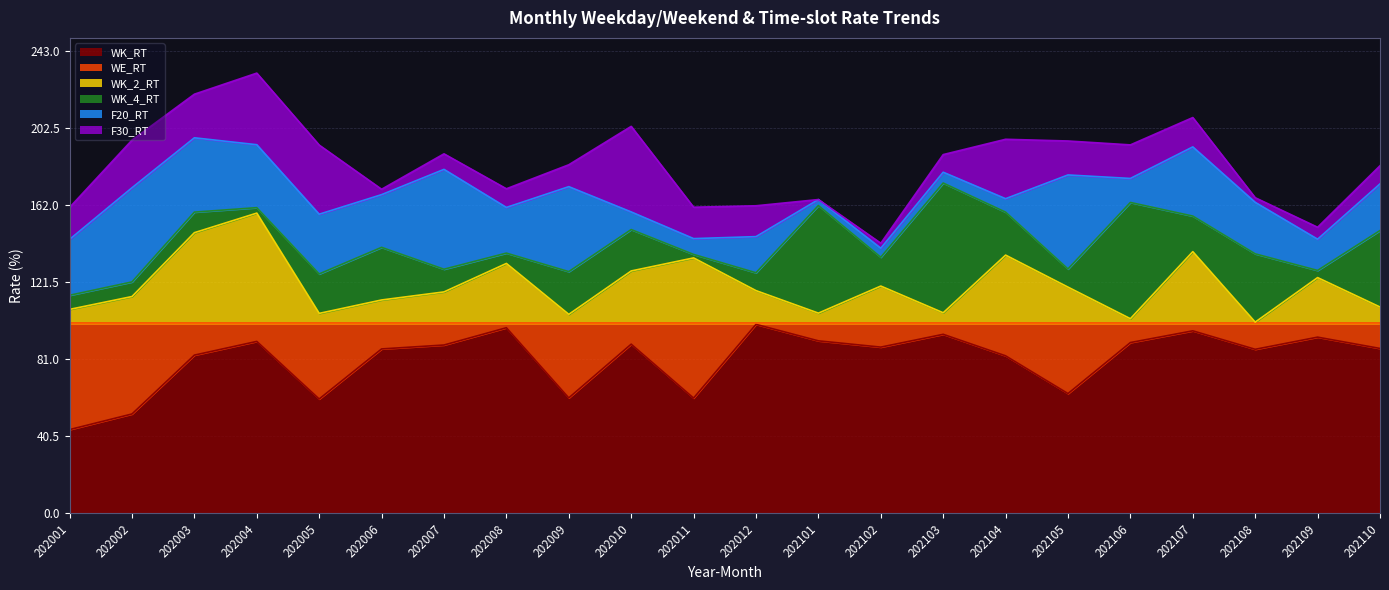

The WK_2_RT series shows 19.6 at 202102. True or false?

True